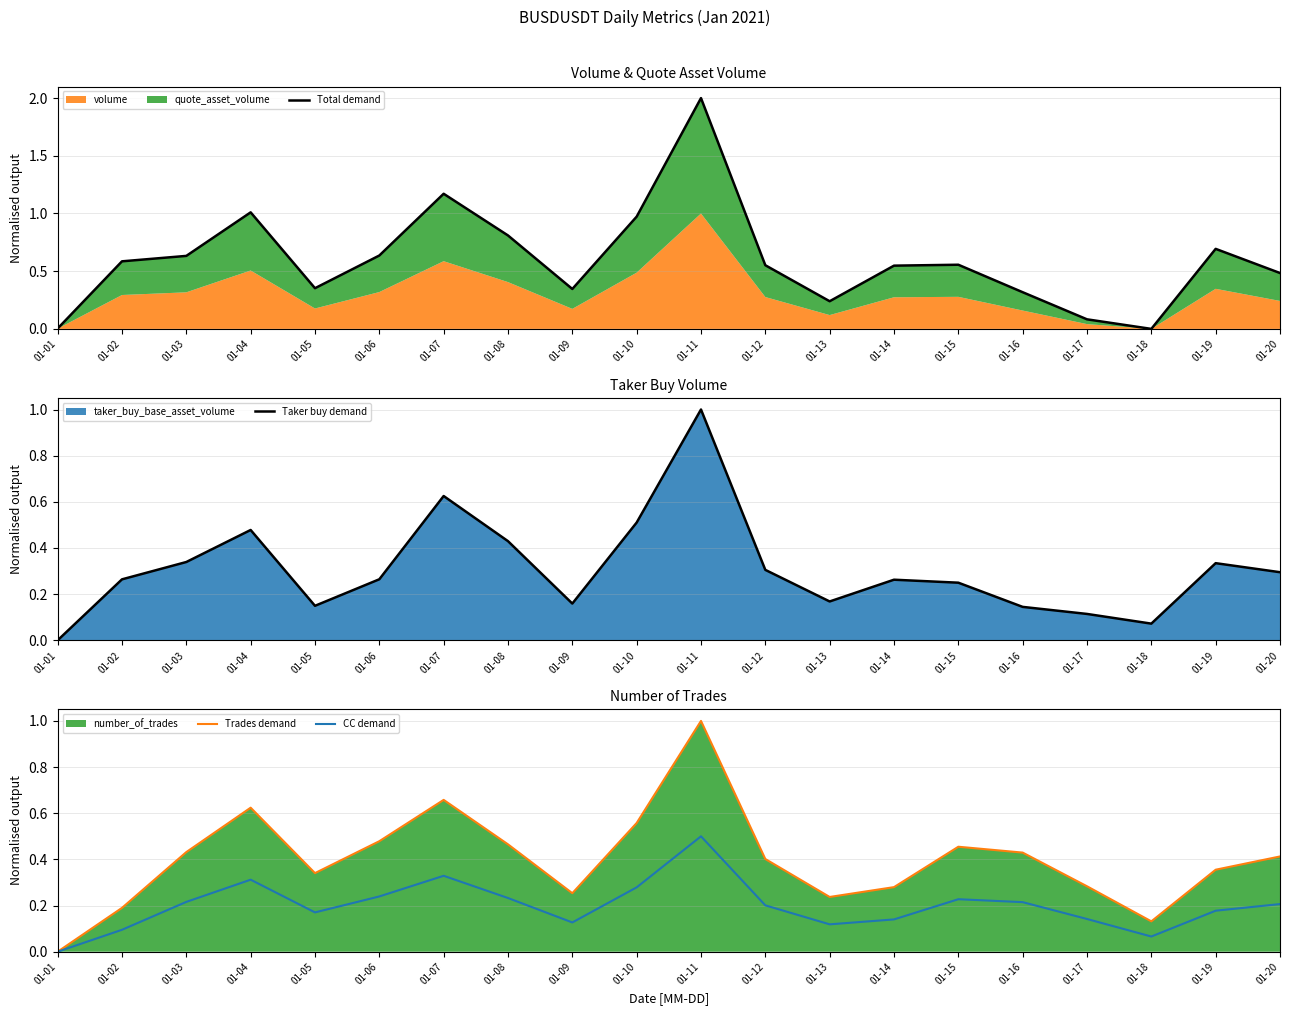

Where is the first local minimum for Taker buy demand?

01-05